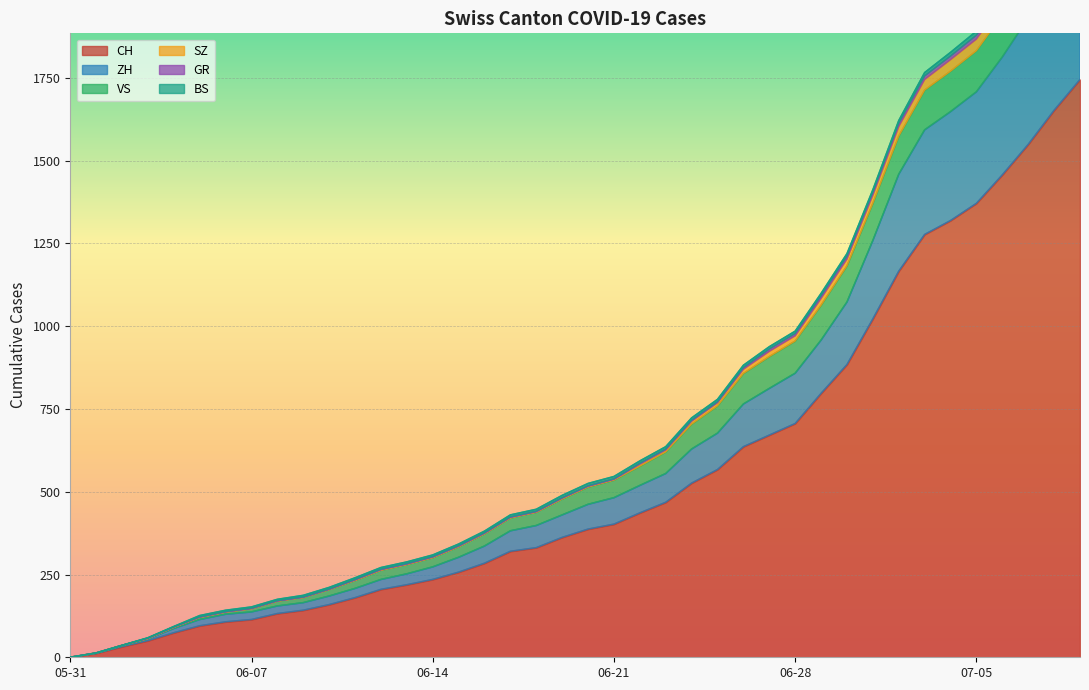

How many values in the ZH series exceed 462?

19